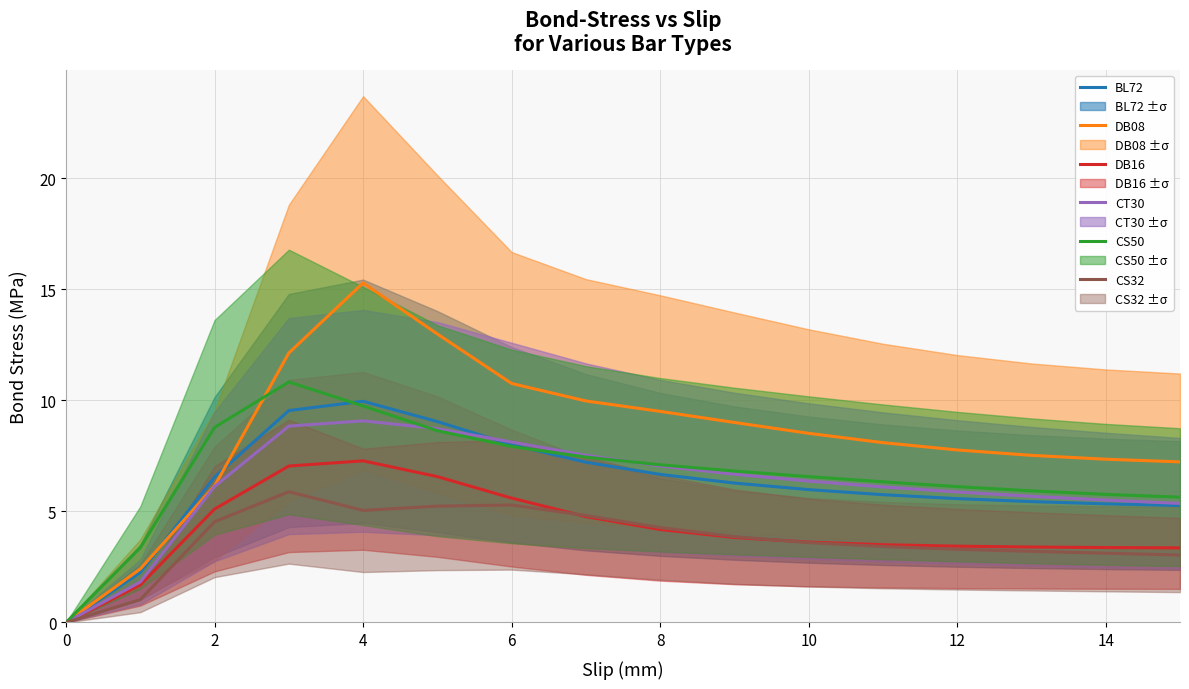

Is it true that CS50 equals 2.3 at 10?

False